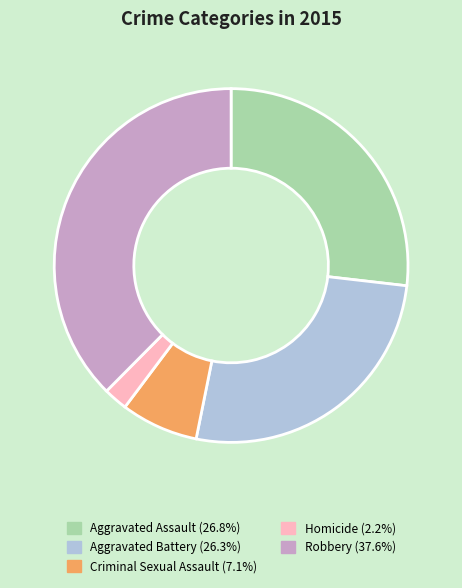

What is the ratio of the value at Aggravated Assault to the value at Robbery?

0.7